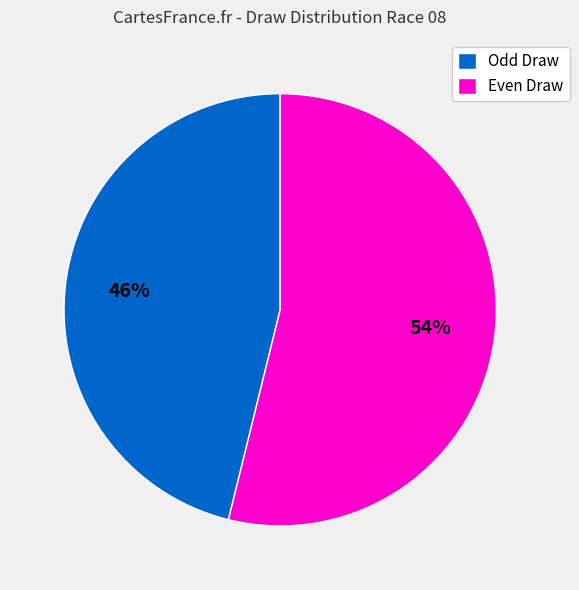

Does any single category account for the majority?

Yes